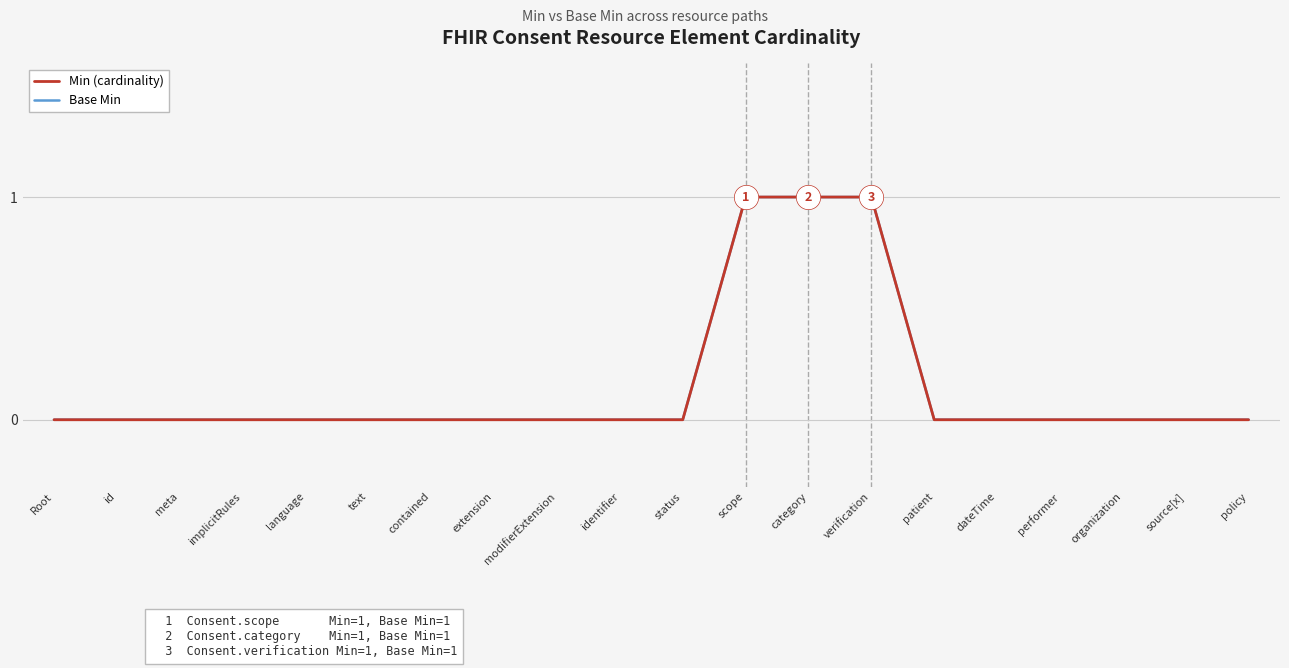

Reading right to left, list all the values displayed in this chart.

Min (cardinality): 0	0	0	0	0	0	1	1	1	0	0	0	0	0	0	0	0	0	0	0
Base Min: 0	0	0	0	0	0	1	1	1	0	0	0	0	0	0	0	0	0	0	0